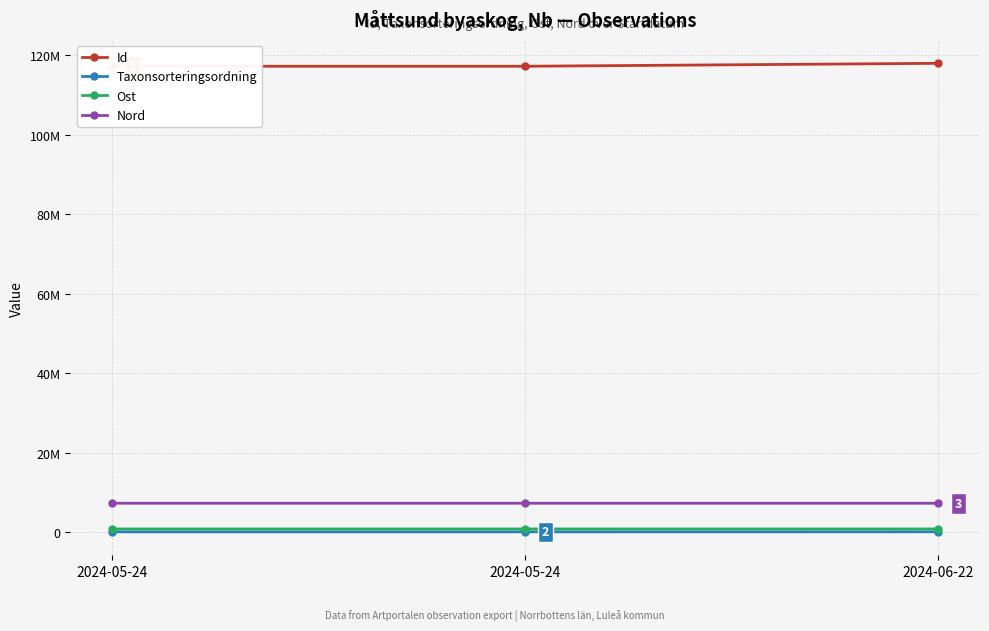

Rank the categories by Id value from highest to lowest.

2024-06-22, 2024-05-24, 2024-05-24